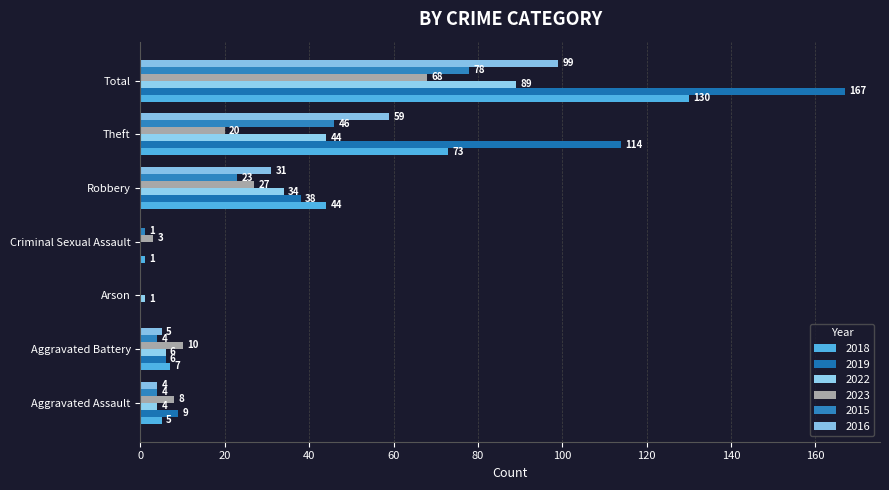

Between Arson and Theft, which series saw the biggest shift?

2019